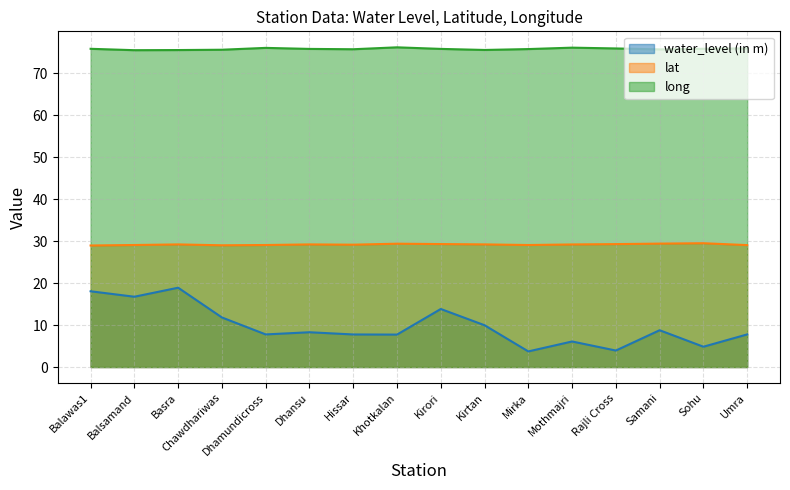

What is the difference between the second highest and second lowest values in the long series?

0.6